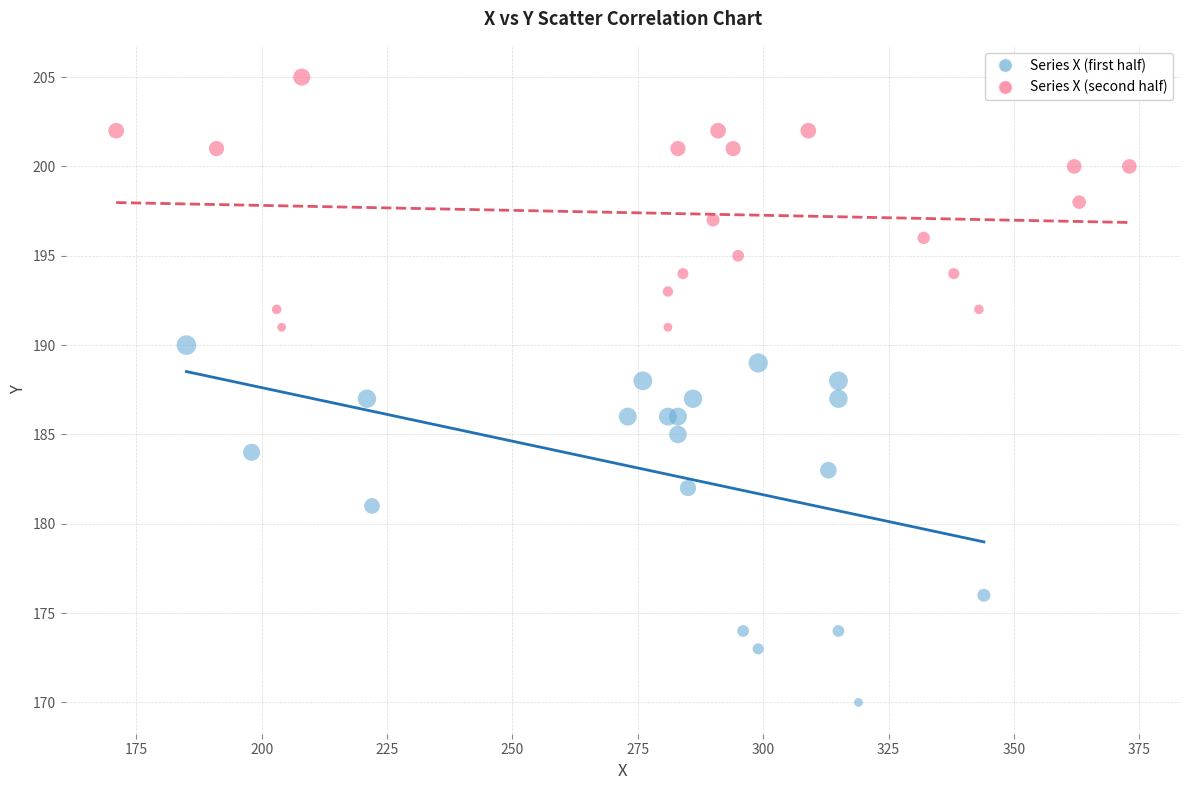

Which series has the largest Y range (max minus min)?

Series X (first half)